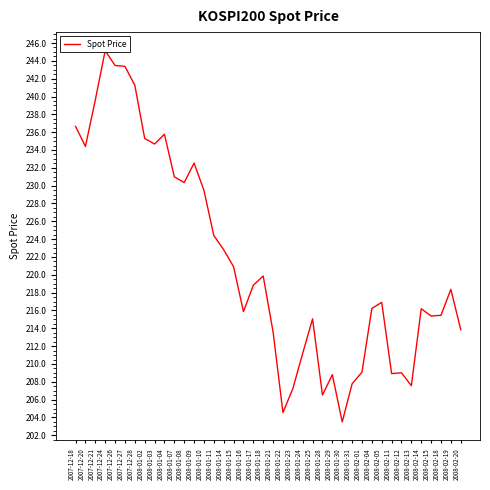

What is the label of the 28th point from the right?

2008-01-09